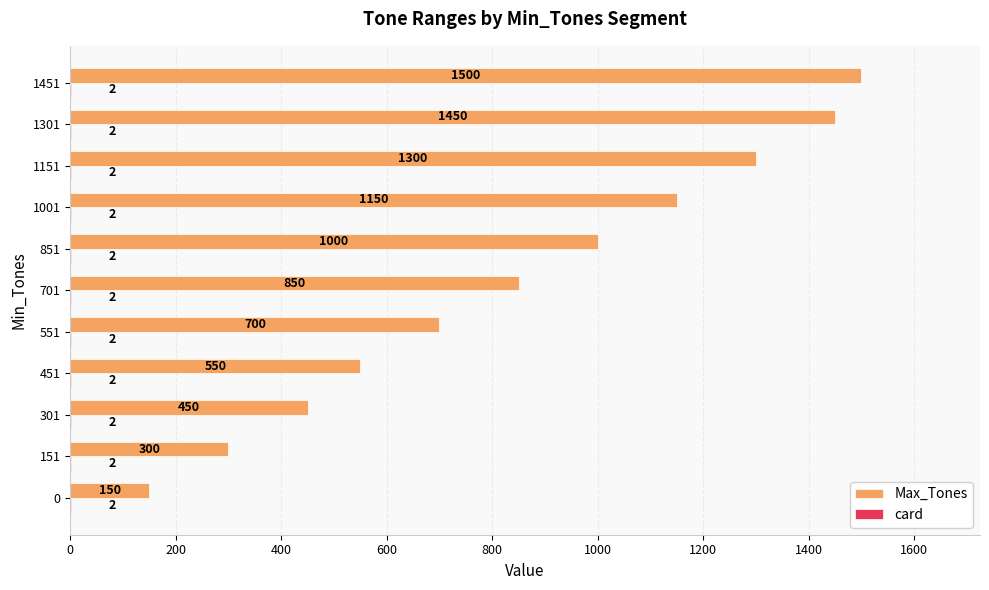

Which series changed the most between 451 and 1451?

Max_Tones